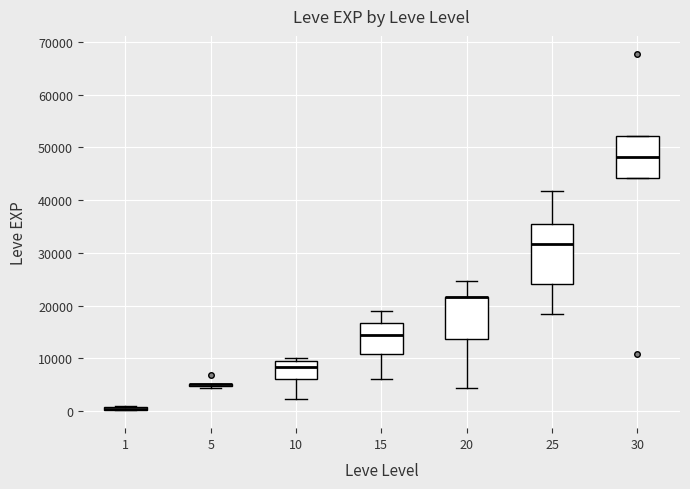

Which box is the tallest, from its lower edge to its upper edge?

25